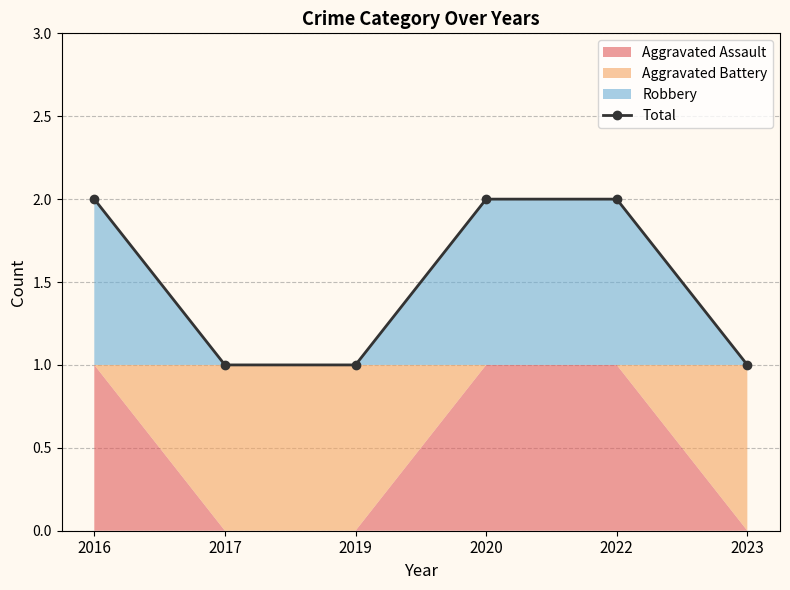

True or false: the data has more than 2 interior local peaks.

False